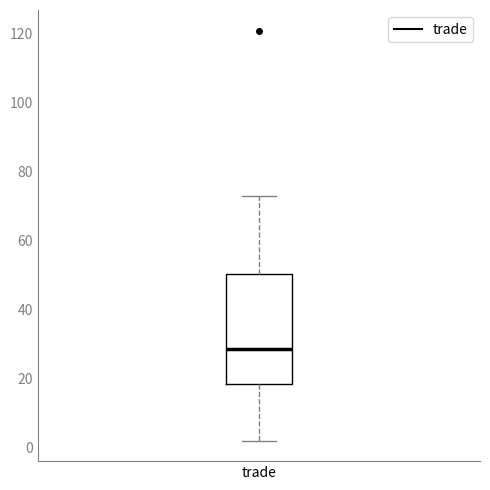

Transcribe this box plot: give where the median line is, the range the box spans, and where the two whiskers end, as read against the y-axis. The values are not printed on the chart, so give them approximately, as read against the axis.

median 28, box 18 to 50, whiskers 2 to 74